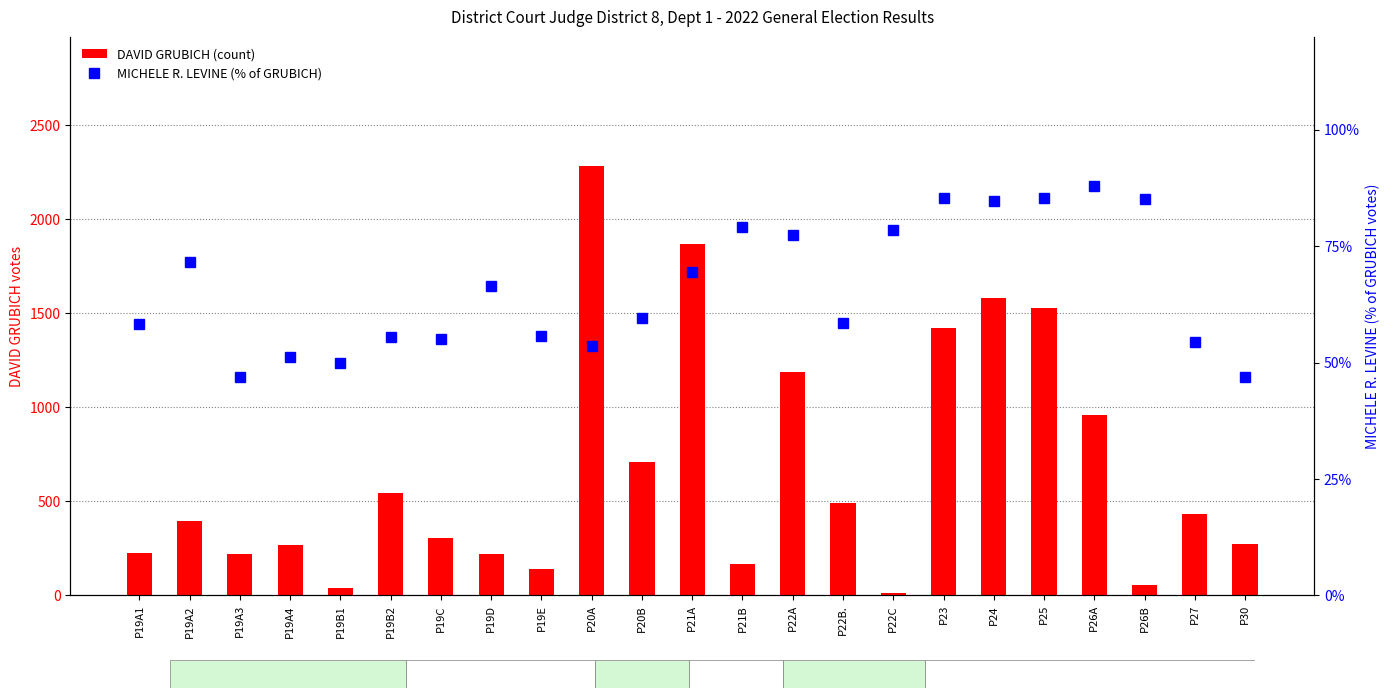

What is the label of the 12th bar from the right?

P21A